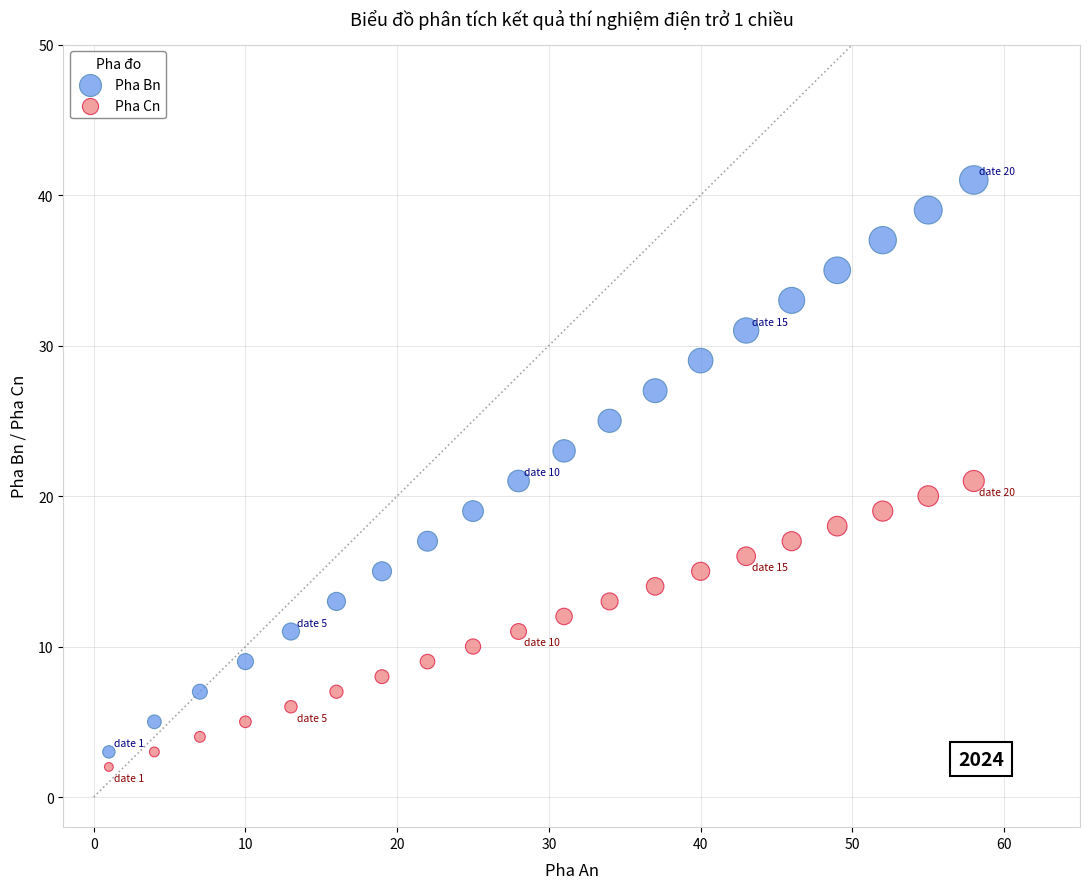

What is the X range (max minus min) for the scatter plot?

57